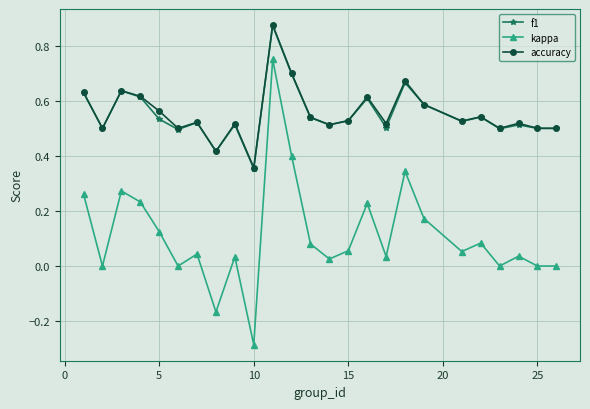

True or false: kappa has more than 2 points higher than both neighbors.

True